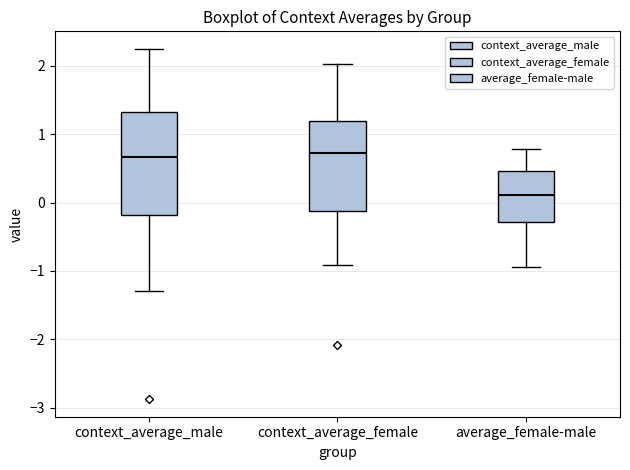

Where does the upper whisker of the box for context_average_female end on the y-axis? The values are not printed on the chart, so give them approximately, as read against the axis.

2.0